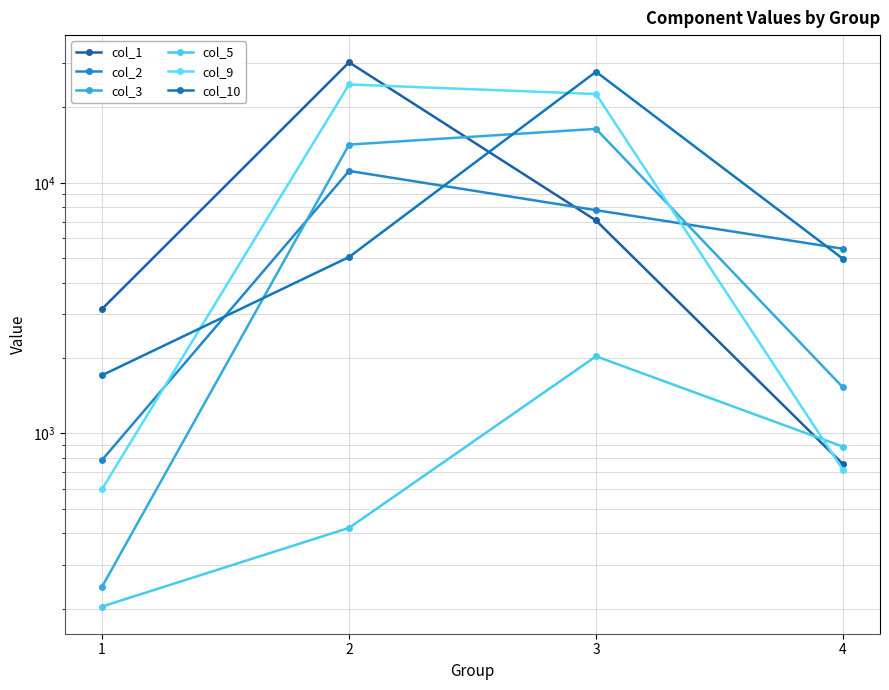

Reading right to left, transcribe all the data shown in this chart.

col_1: 4=754.8	3=7078.1	2=30266.0	1=3141.1
col_2: 4=5458.7	3=7782.1	2=11158.4	1=784.3
col_3: 4=1527.0	3=16421.0	2=14214.0	1=244.8
col_5: 4=885.8	3=2031.7	2=420.1	1=204.0
col_9: 4=716.3	3=22616.0	2=24693.0	1=600.6
col_10: 4=4978.3	3=27753.0	2=5059.4	1=1708.2